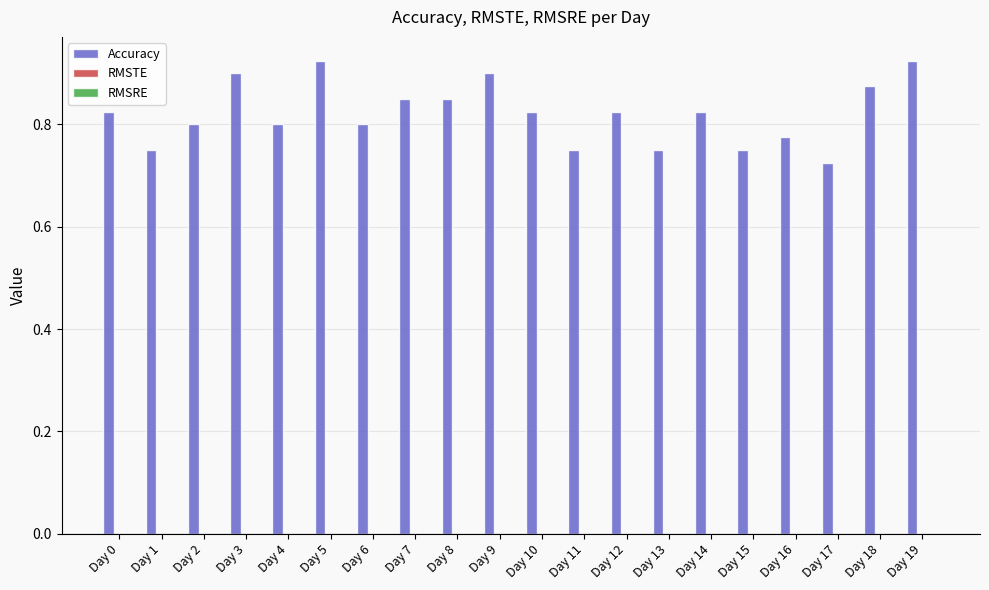

At which category does the chart reach its minimum across all series?

Day 17